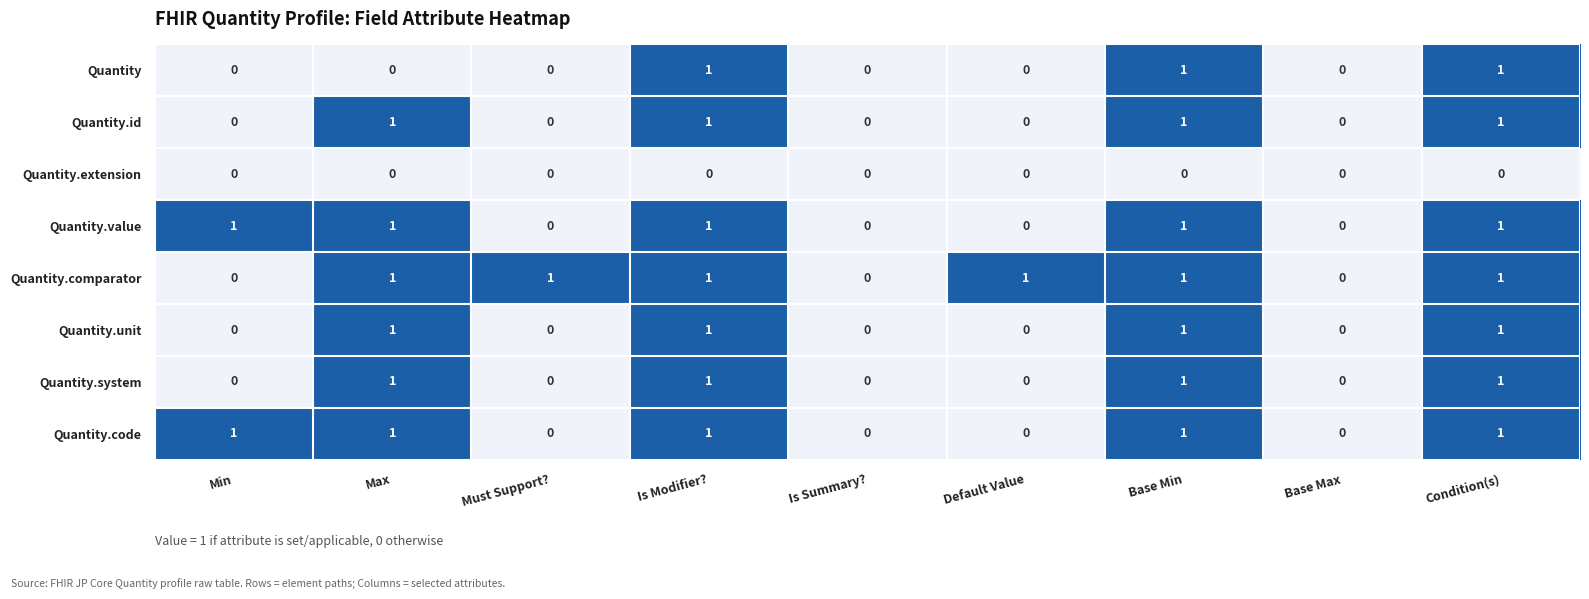

Which series has the largest total across all categories?

Quantity.comparator